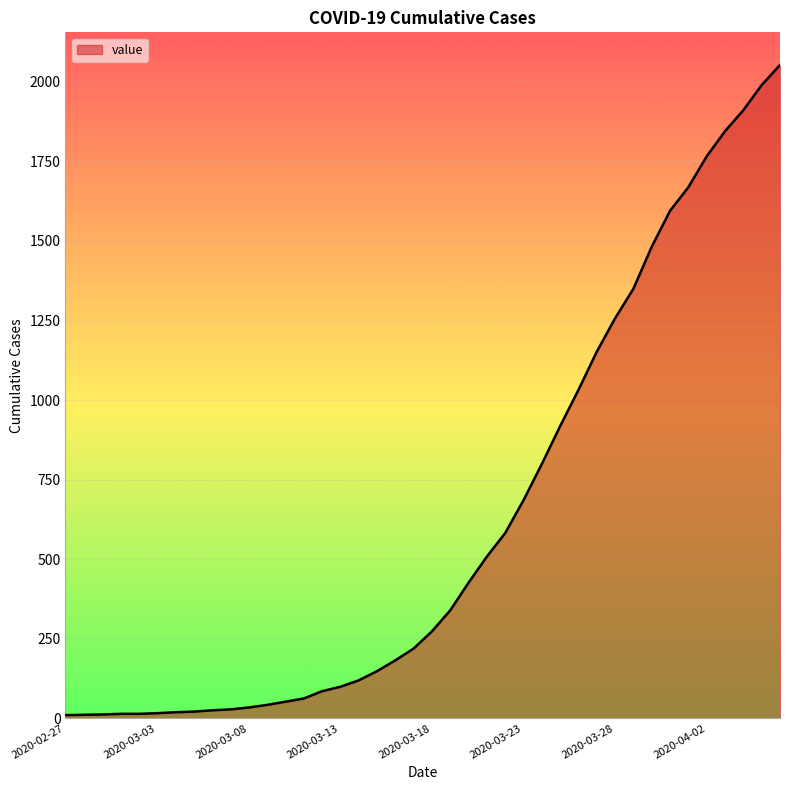

Does the chart display data point markers on the line(s)?

No